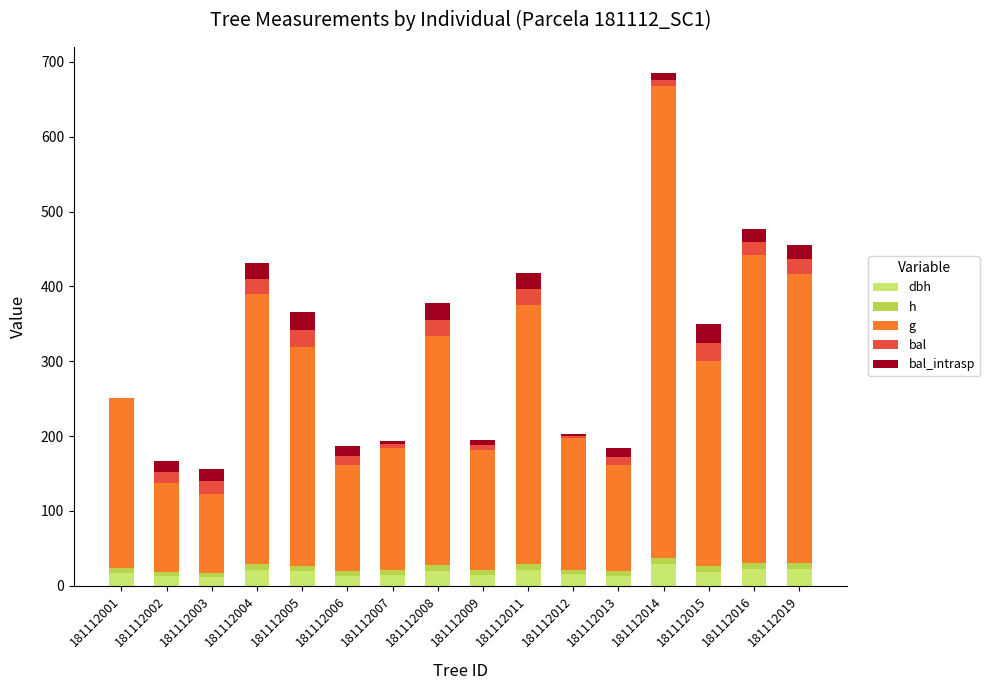

At which category is the sum across all series the highest?

181112014